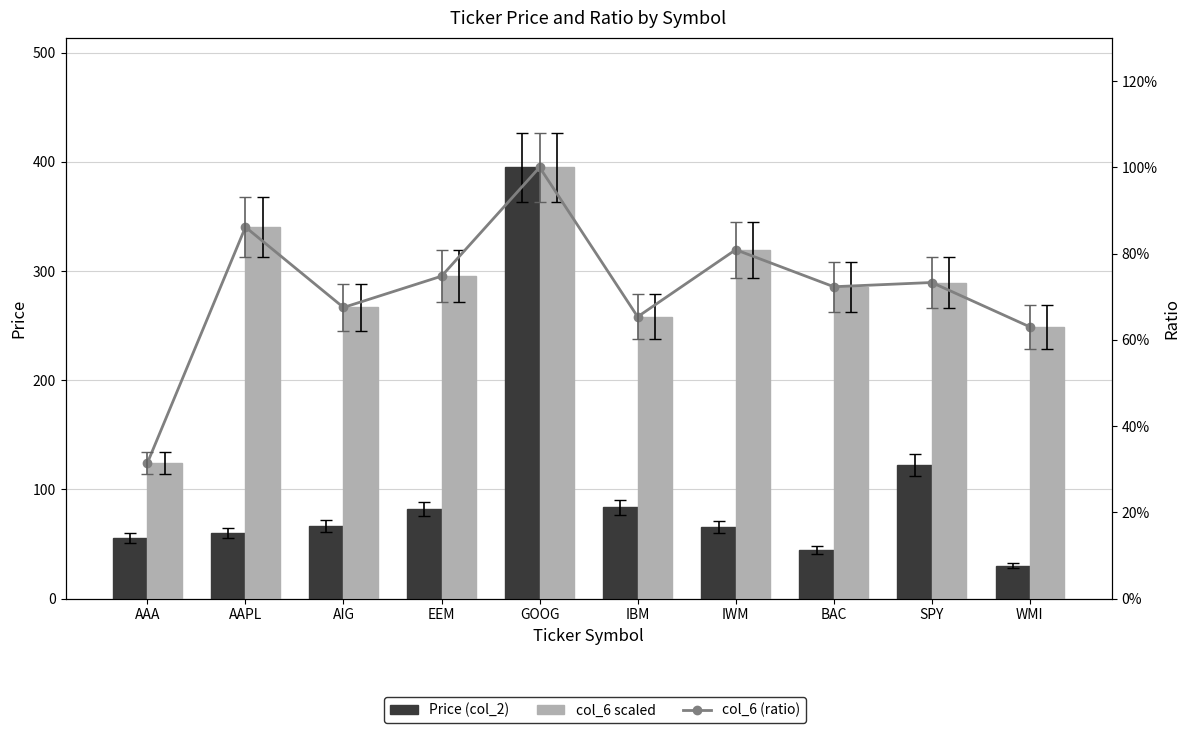

What is the label of the 5th bar from the left?

GOOG